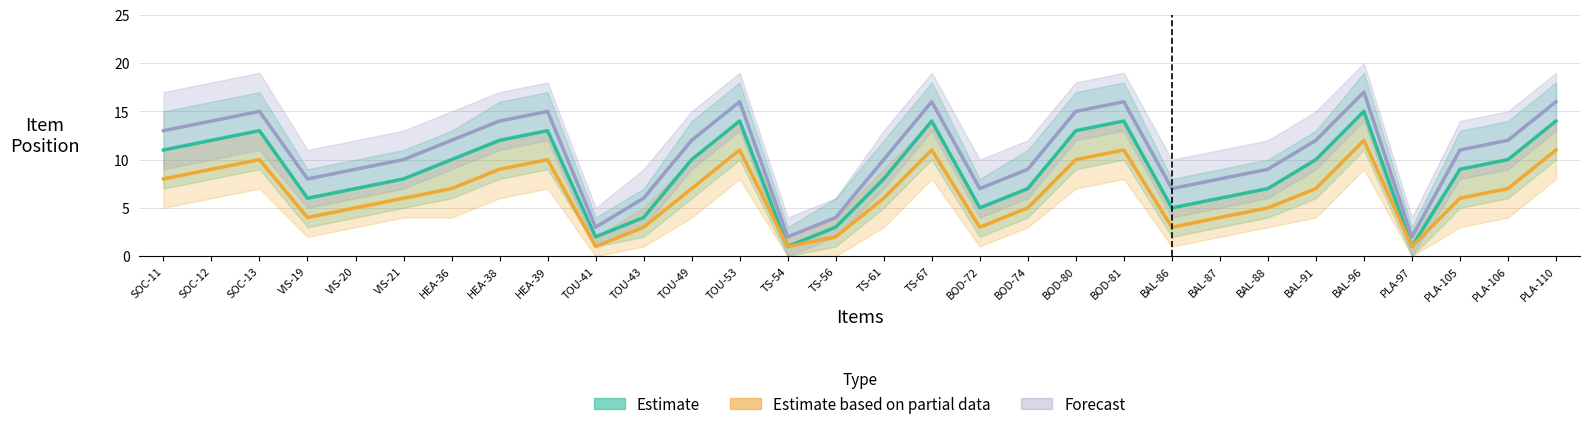

Which series has the widest spread of values?

Forecast